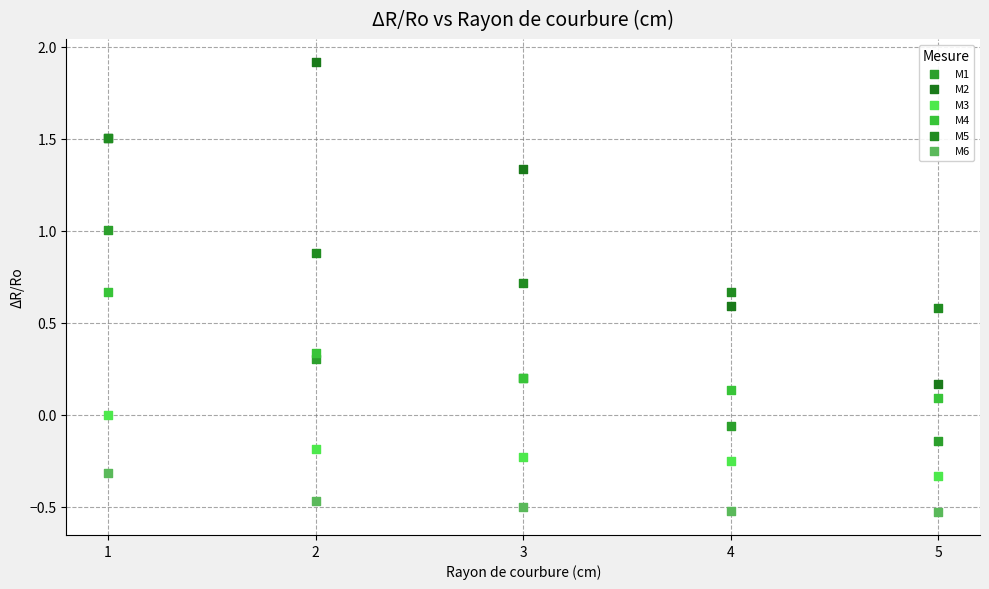

Which series contains the highest Y value?

M2